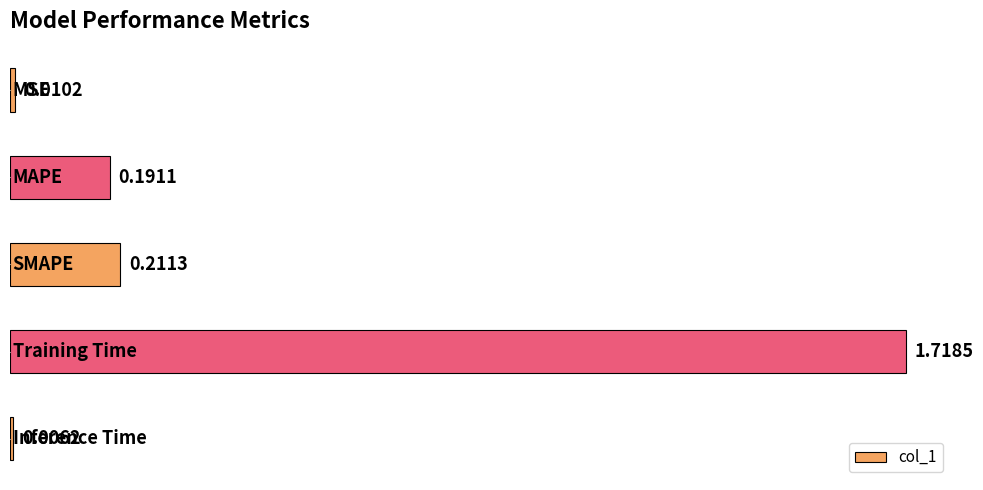

What is the average value?

0.4